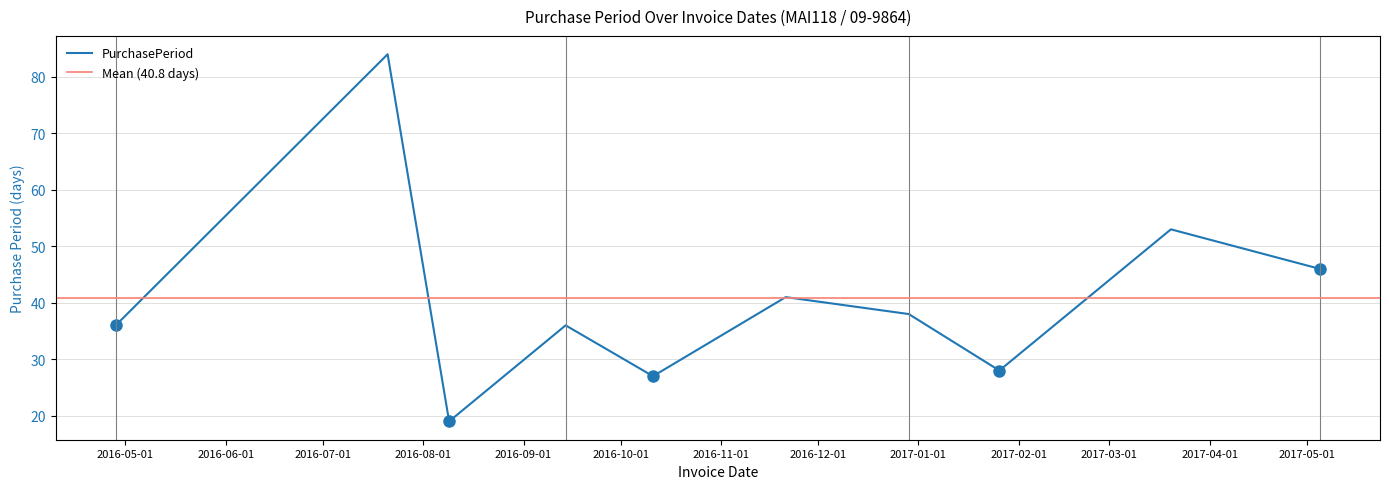

How many data points does each series have?

10